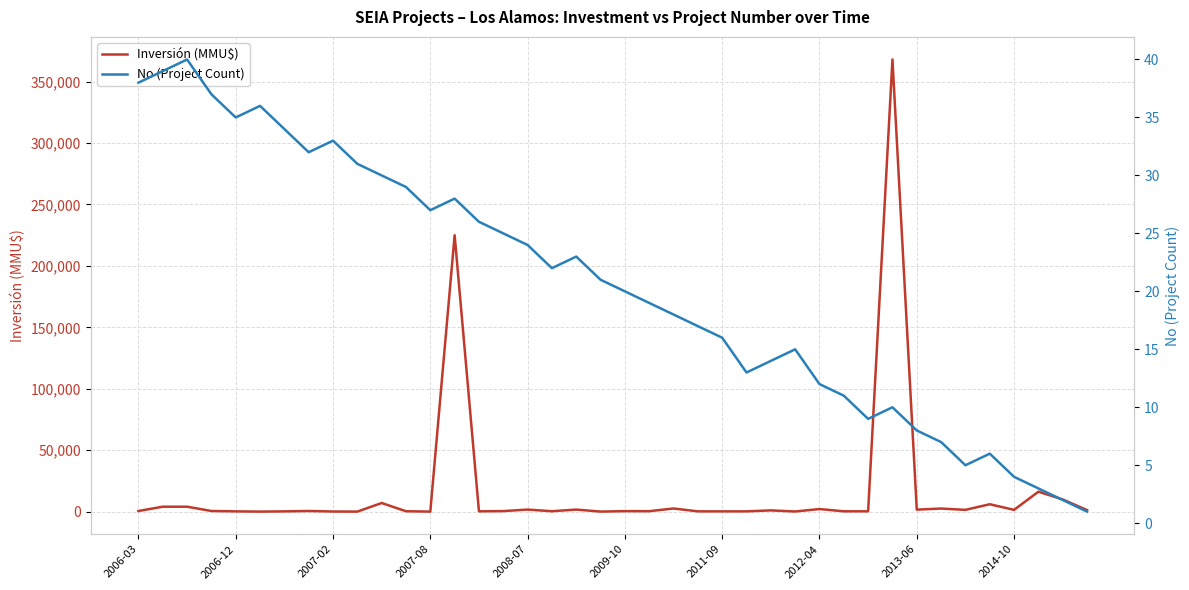

What is the approximate value of Inversión (MMU$) at 34, to the nearest 50?

1400